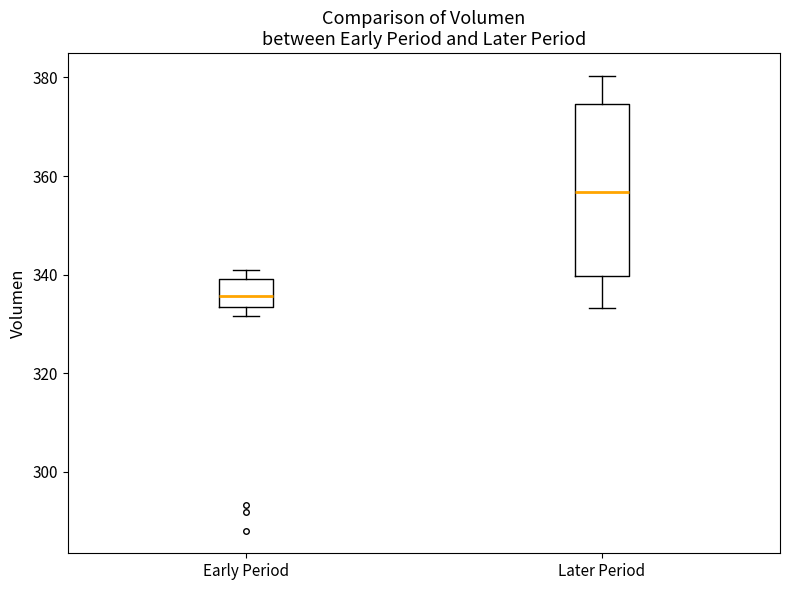

Reading left to right, transcribe this box plot: for each box, give where its median line is, the range the box spans, and where its two whiskers end, as read against the y-axis. The values are not printed on the chart, so give them approximately, as read against the axis.

Early Period: median 336, box 334 to 340, whiskers 332 to 342
Later Period: median 356, box 340 to 374, whiskers 334 to 380